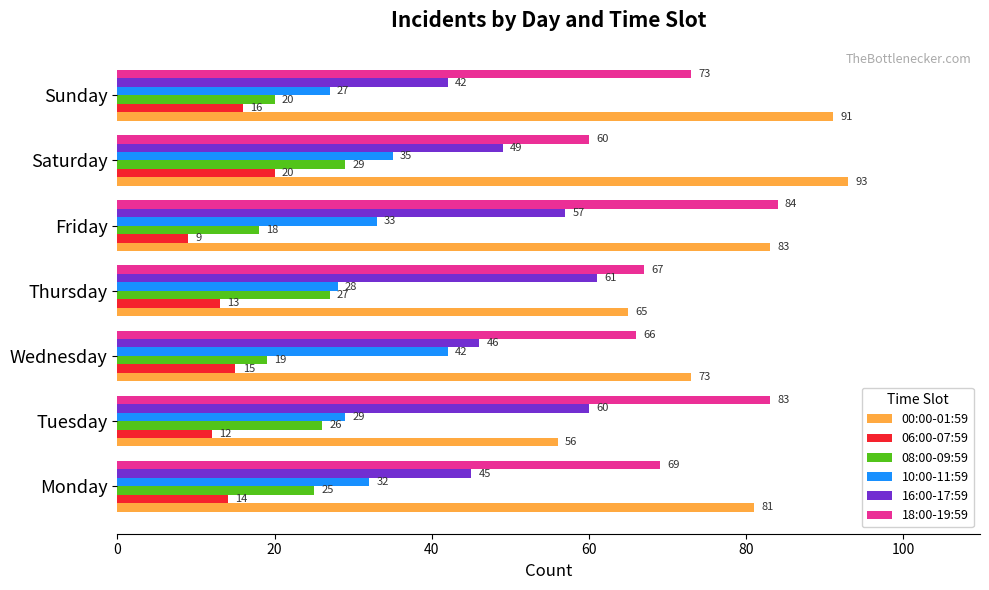

What is the difference between the maximum and minimum values in the 00:00-01:59 series?

37